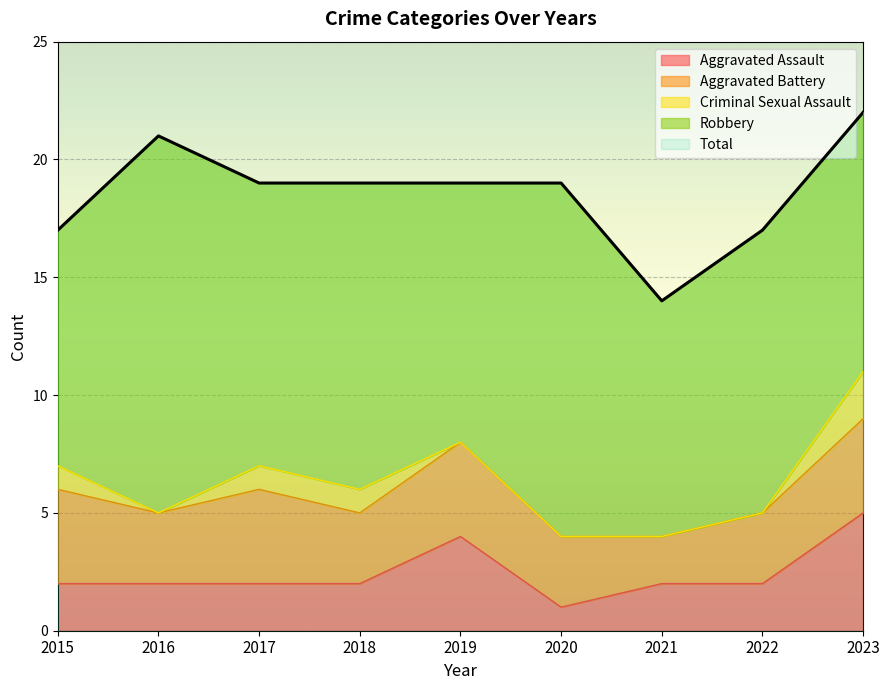

What is the highest value of the Robbery series?

16